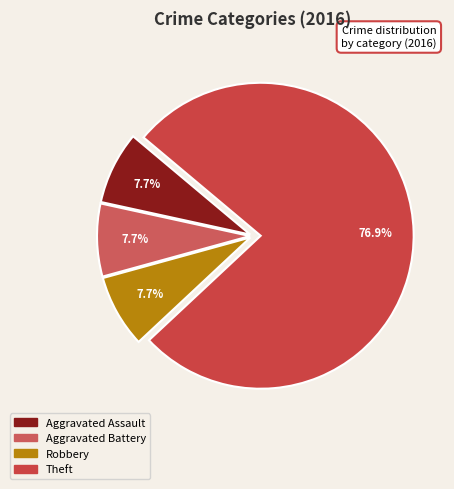

To the nearest percent, what is the combined percentage of Aggravated Assault and Theft?

85%